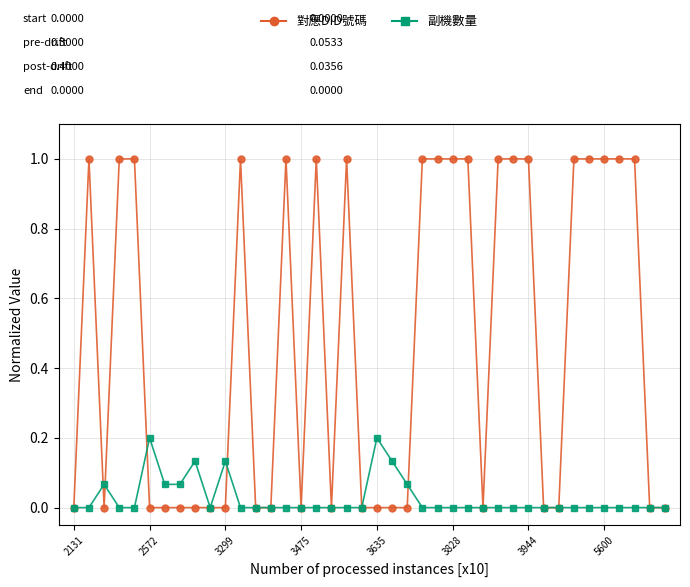

What is the value of the 對應DID號碼 point at the 35th from the left?

1.0